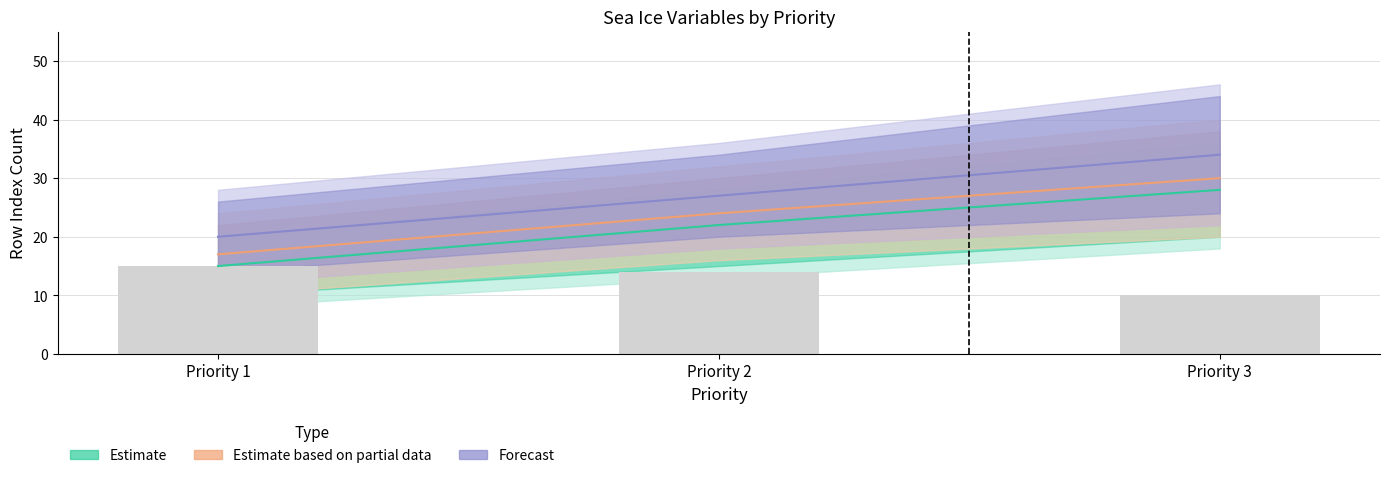

Is it true that Estimate equals 6 at Priority 2?

False